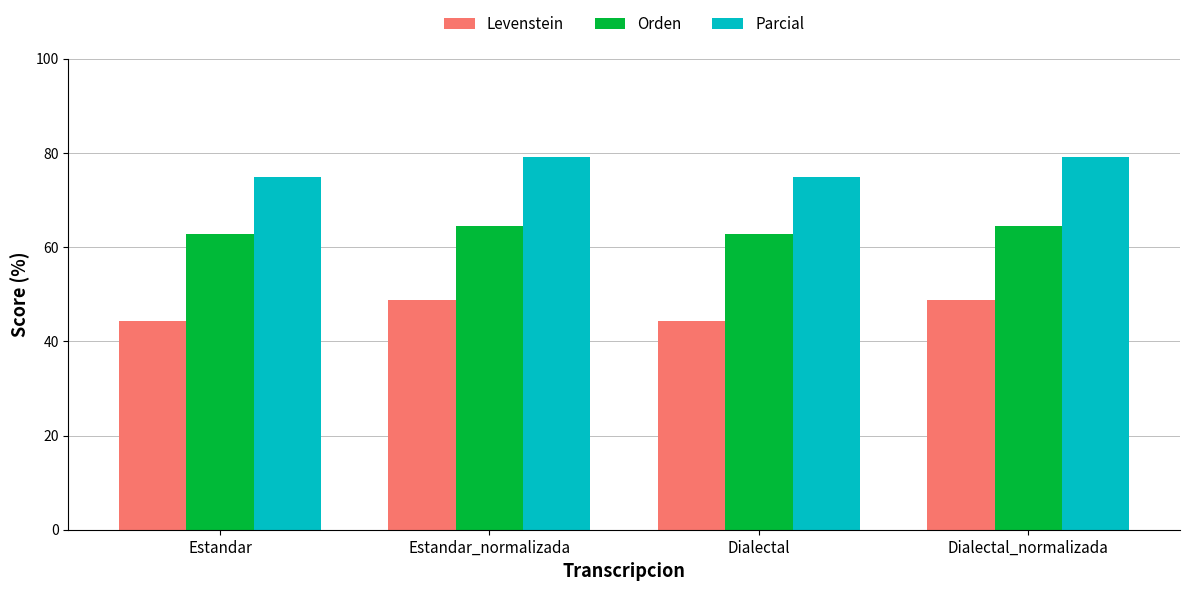

What is the smallest value displayed?

44.4